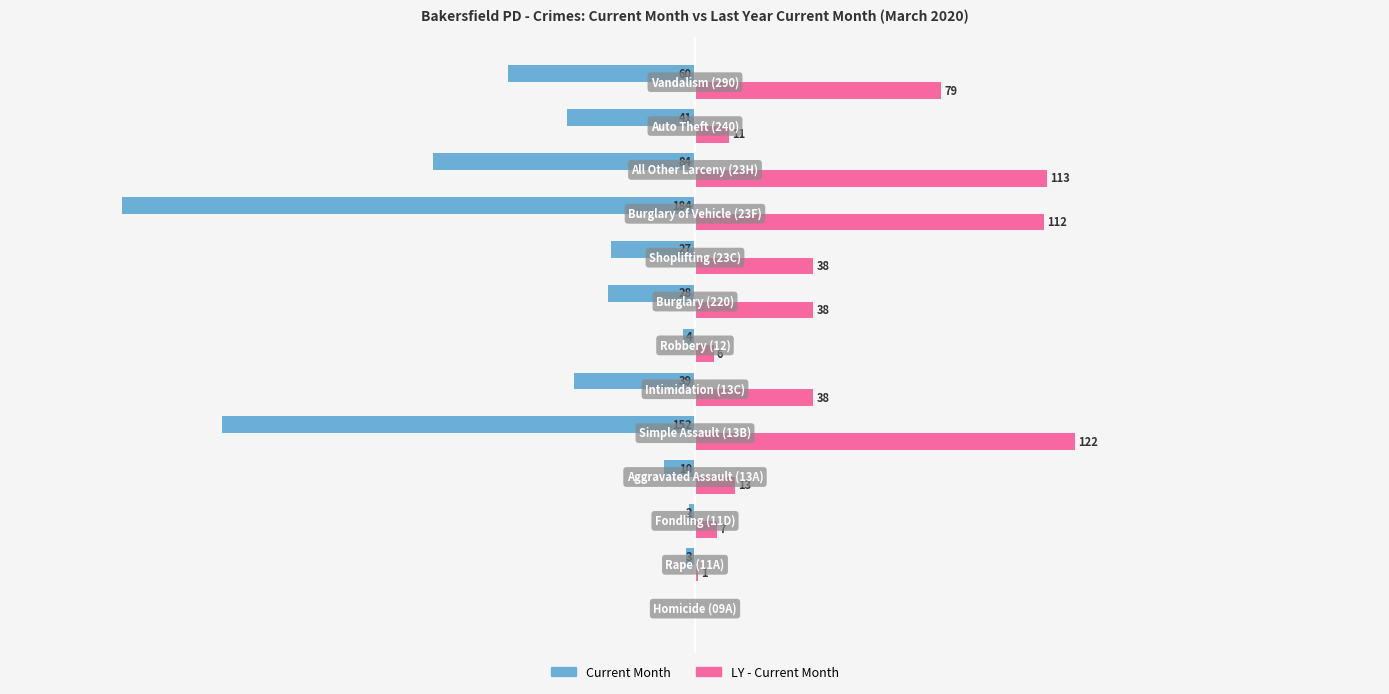

Which series has the largest total across all categories?

LY - Current Month